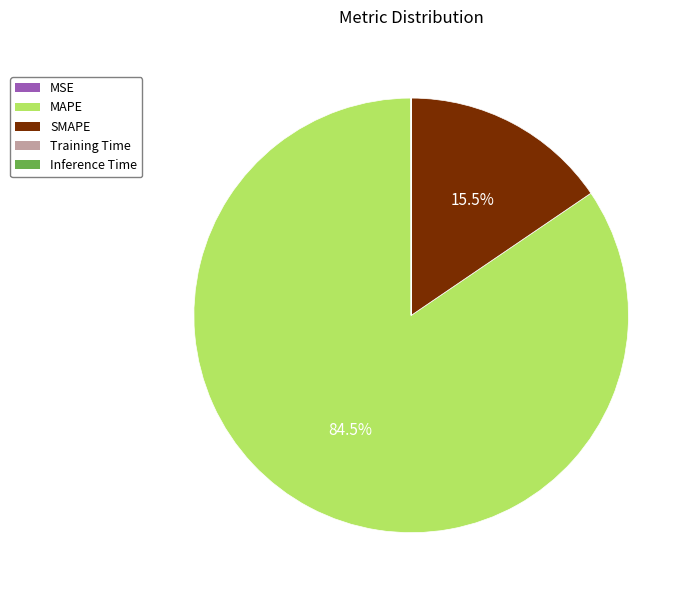

Which category has the biggest portion of the pie?

MAPE